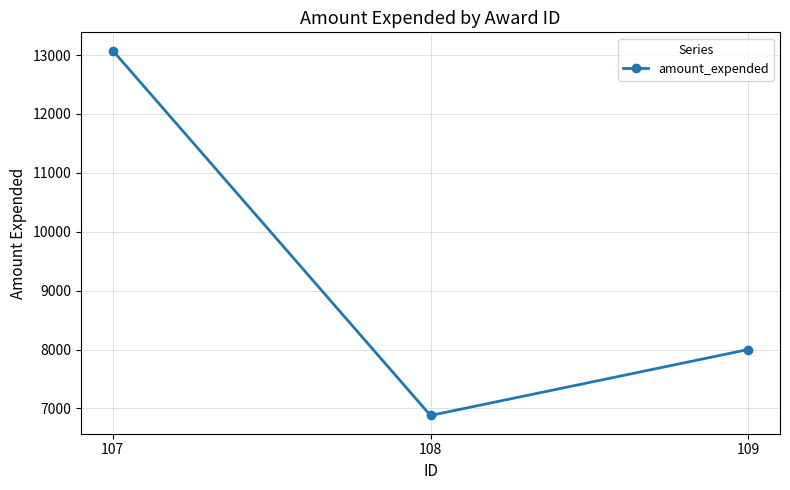

Rank the categories by value from lowest to highest.

108, 109, 107